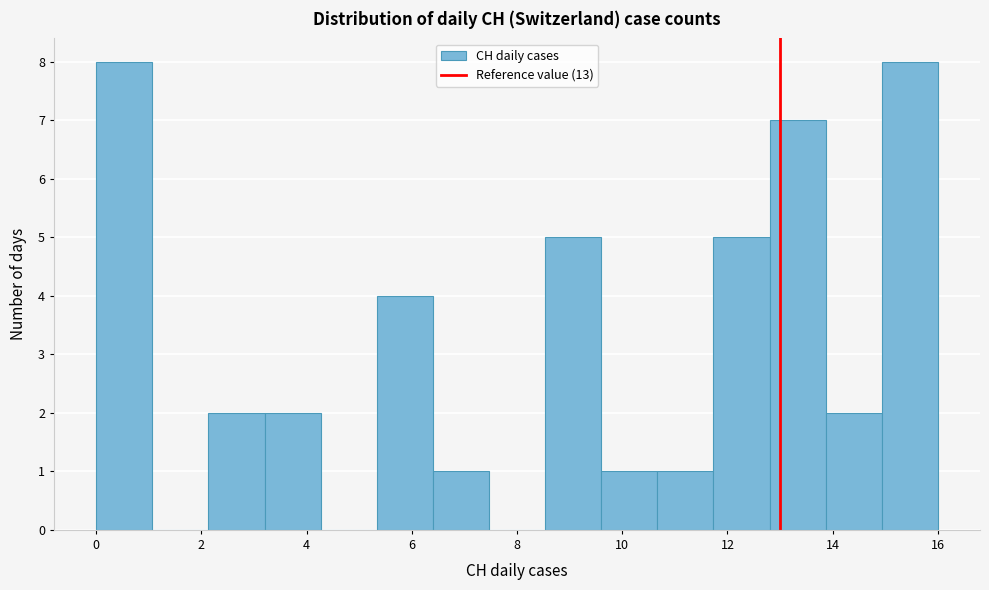

Reading left to right, list every bar in this chart as the range it spans on the x-axis followed by its height. Neither the bar edges nor the heights are printed on the chart, so give them approximately, as read against the axes.

0.0 to 1.0: 8
1.0 to 2.2: 0
2.2 to 3.2: 2
3.2 to 4.2: 2
4.2 to 5.4: 0
5.4 to 6.4: 4
6.4 to 7.4: 1
7.4 to 8.6: 0
8.6 to 9.6: 5
9.6 to 10.6: 1
10.6 to 11.8: 1
11.8 to 12.8: 5
12.8 to 13.8: 7
13.8 to 15.0: 2
15.0 to 16.0: 8